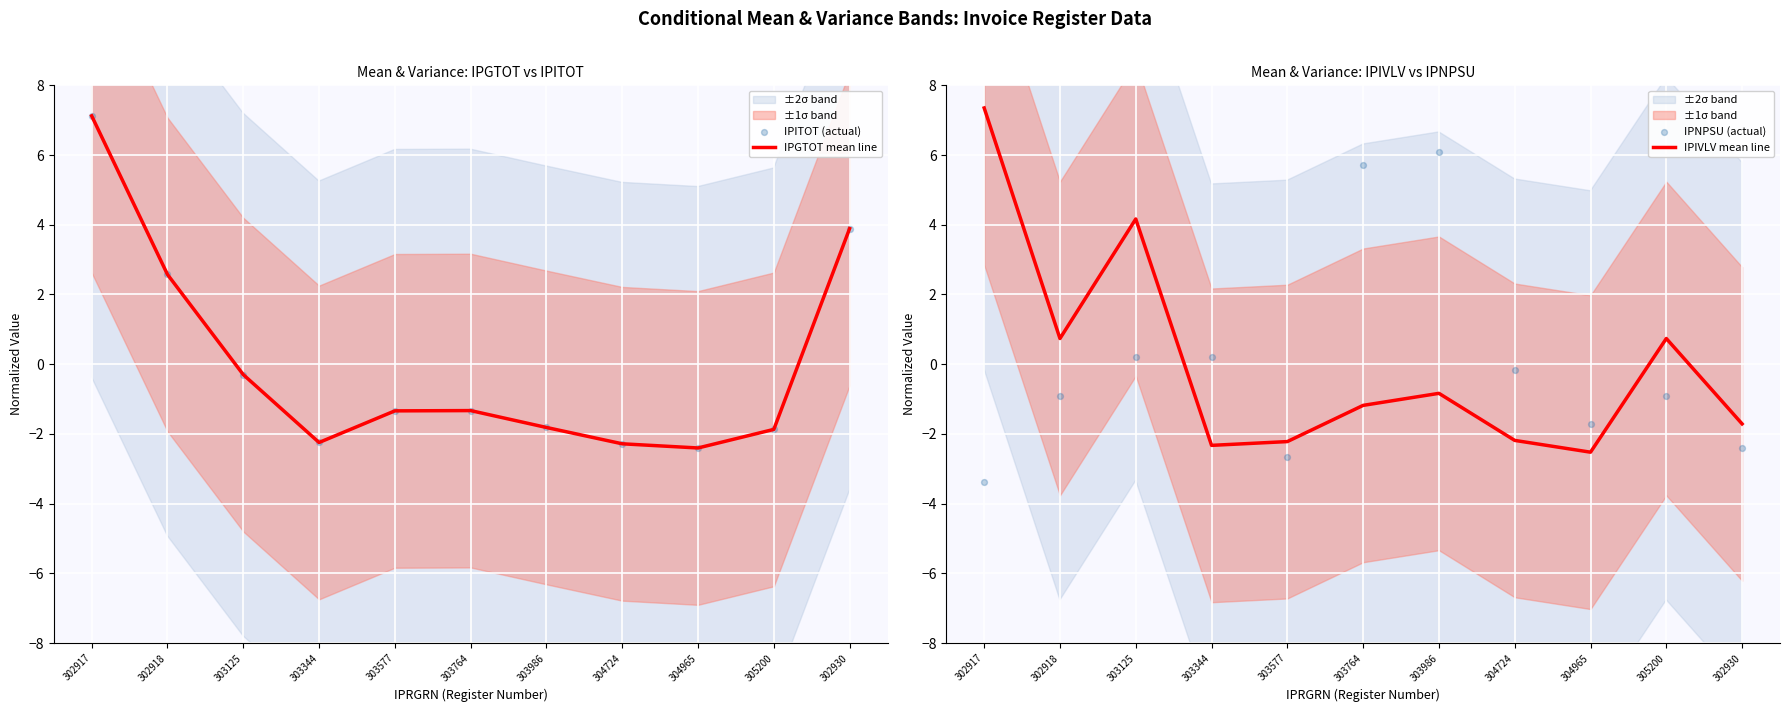

Which series has the largest Y range (max minus min)?

IPIVLV mean line